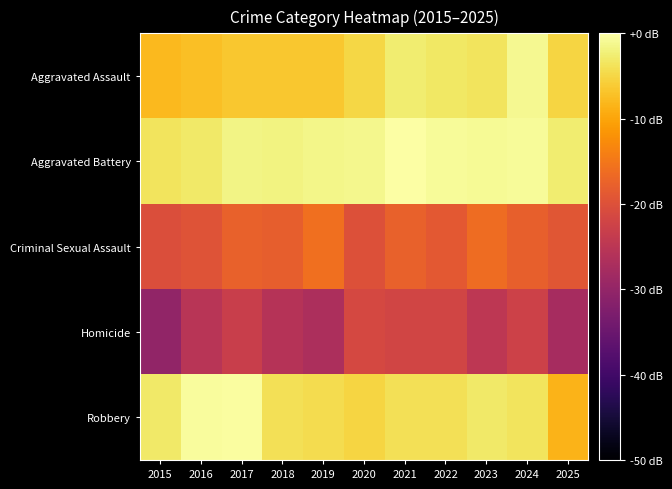

At 2021, list the series in order from smallest to largest.

Homicide, Criminal Sexual Assault, Robbery, Aggravated Assault, Aggravated Battery